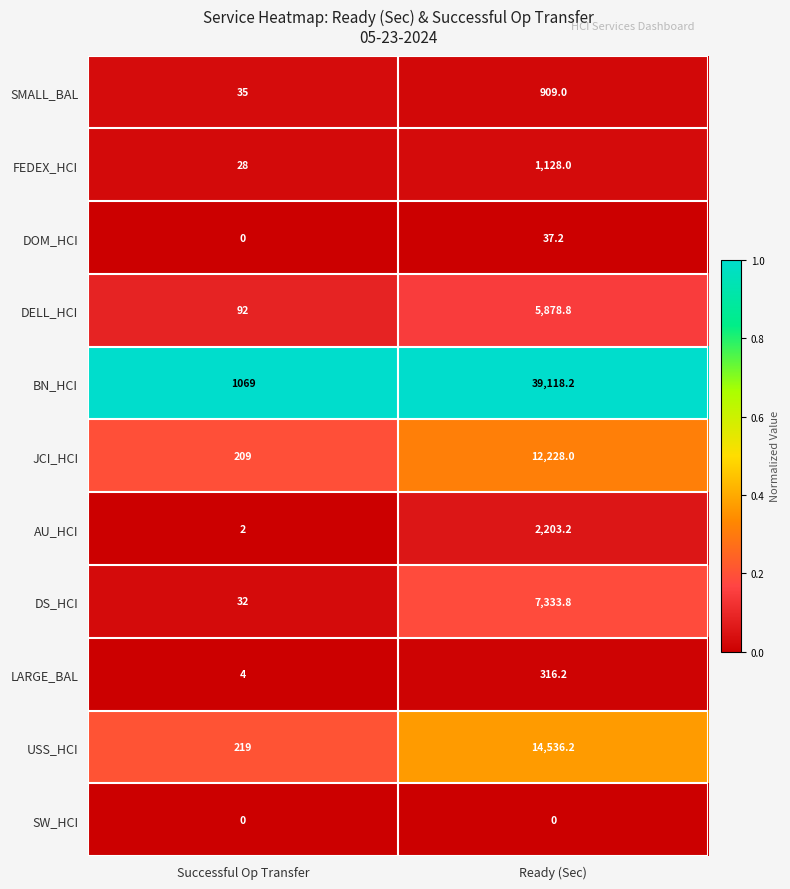

Read the JCI_HCI value at Successful Op Transfer.

209.0